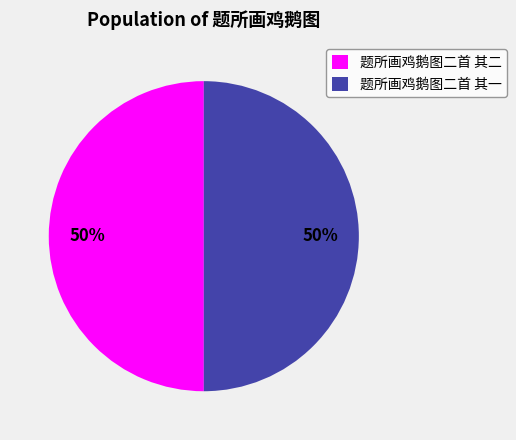

What is the ratio of the value at 题所画鸡鹅图二首 其二 to the value at 题所画鸡鹅图二首 其一?

1.0